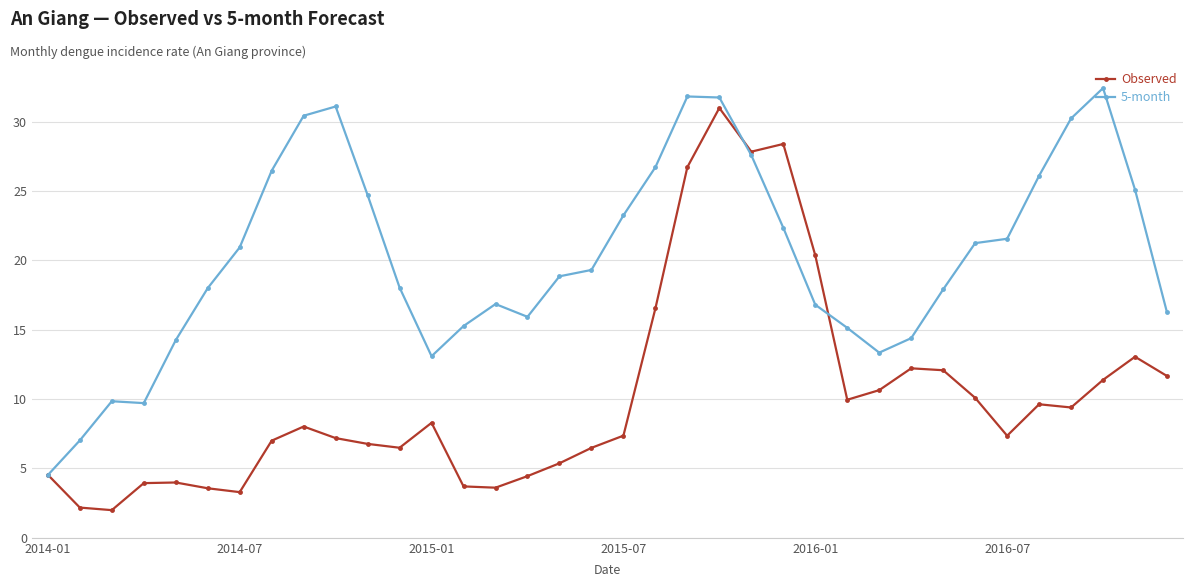

At how many categories does at least one series exceed 11?

32